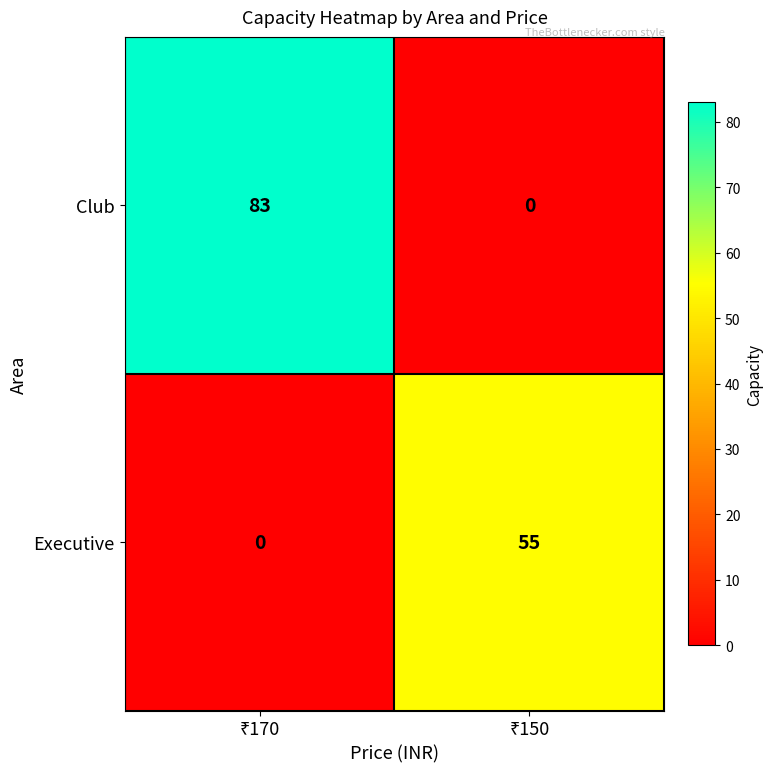

Which series has the largest total across all categories?

Club